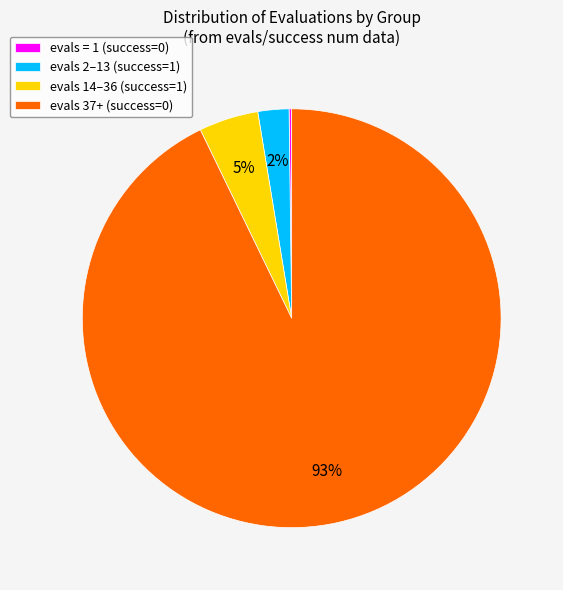

Is there a majority slice in this chart?

Yes